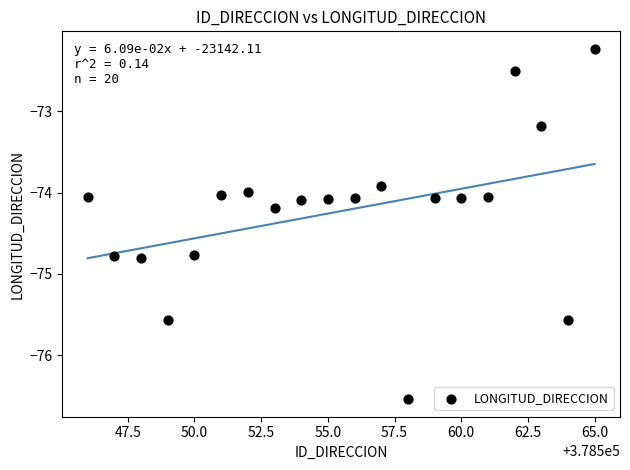

What is the range of Y values (max minus min)?

4.3